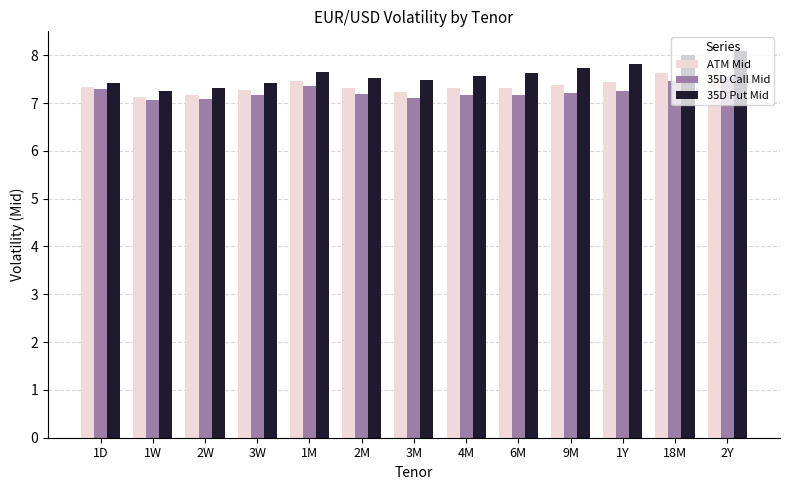

How many categories are shown in the chart?

13